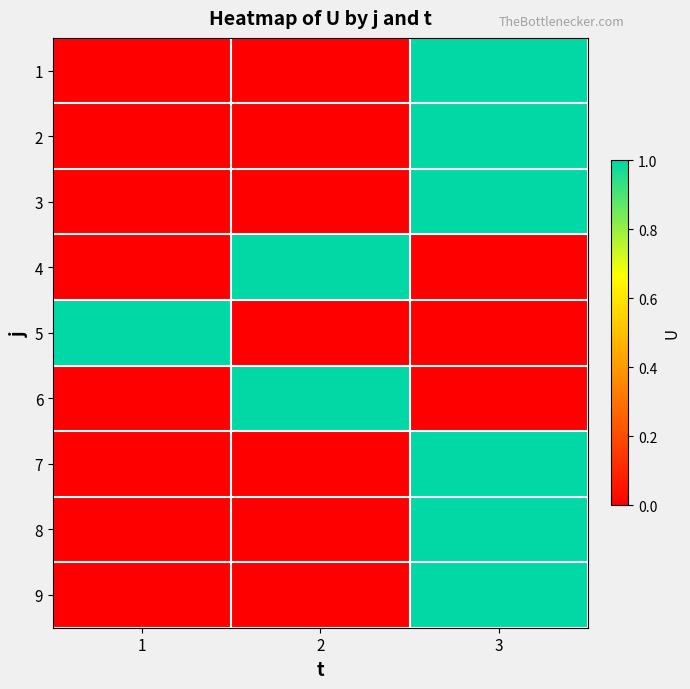

At 3, list the series in order from largest to smallest.

1, 2, 3, 7, 8, 9, 4, 5, 6